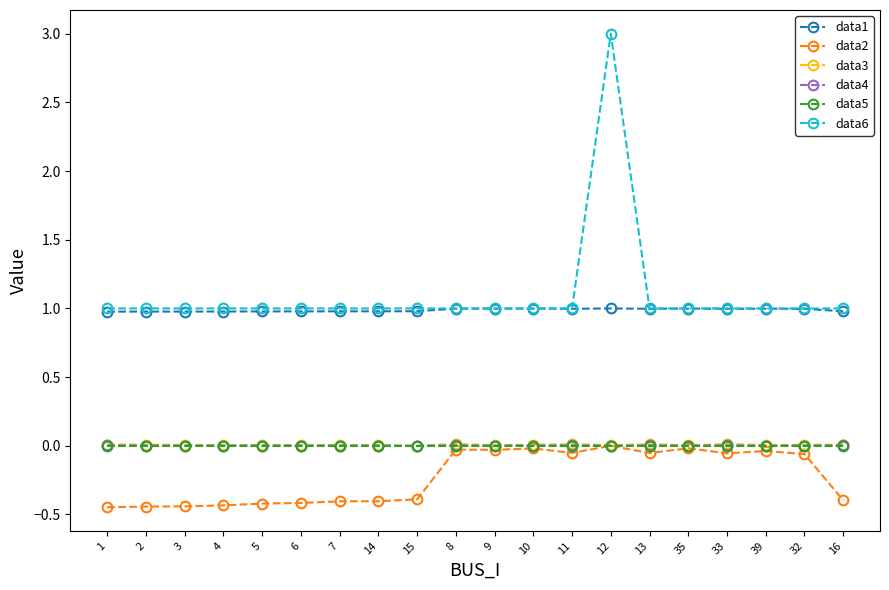

At which category is the sum across all series the highest?

12